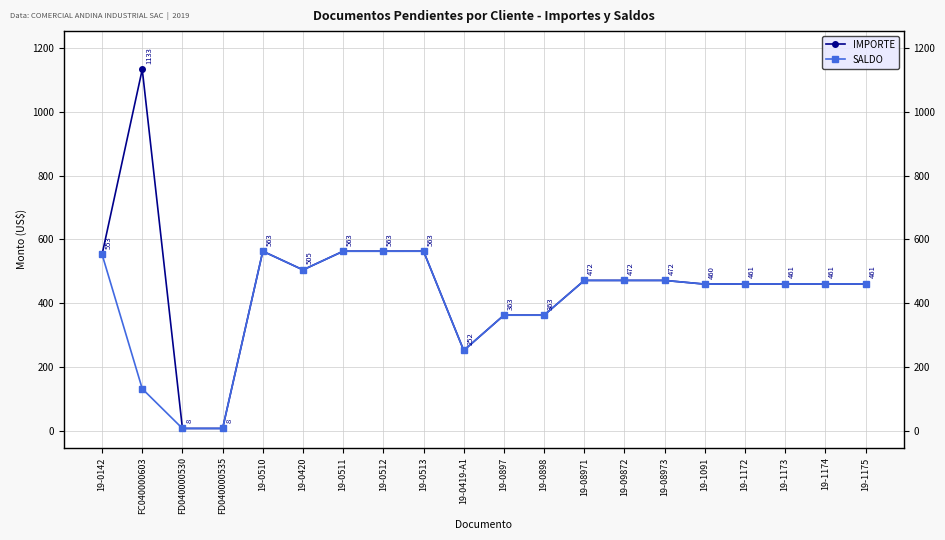

What is the sum of the IMPORTE values at 19-1174 and 19-09872?

932.6